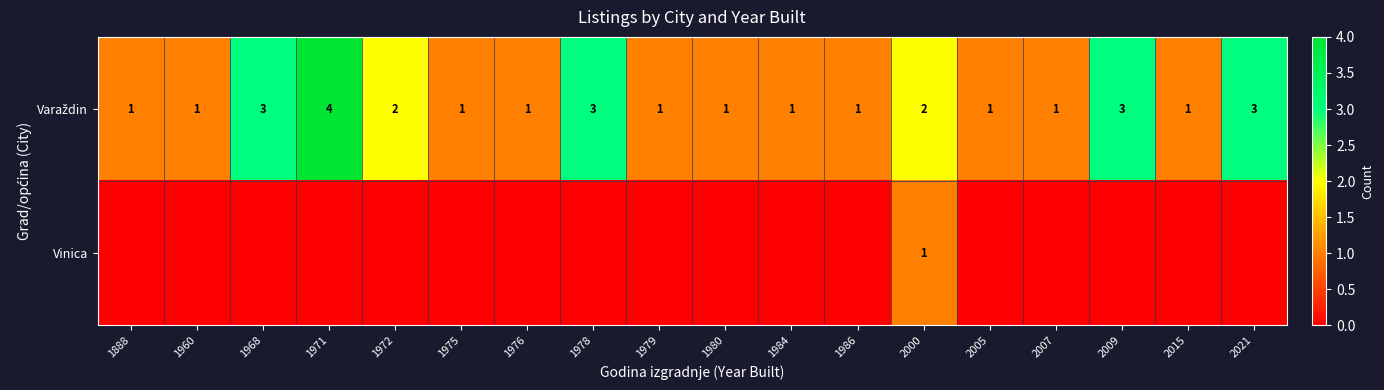

What is the total value across all series at 2000?

3